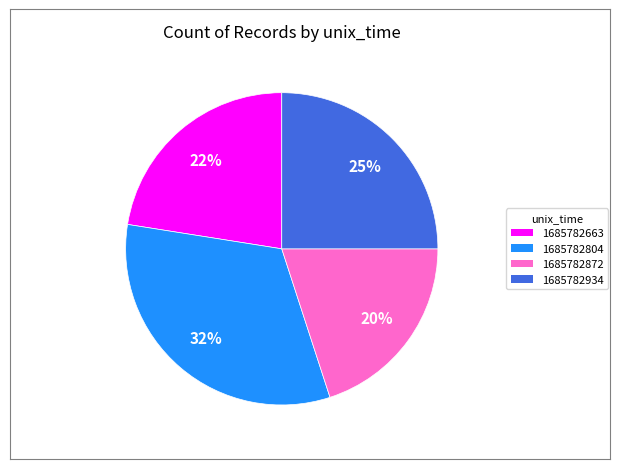

Is it true that 1685782934 is 1% of the pie?

False